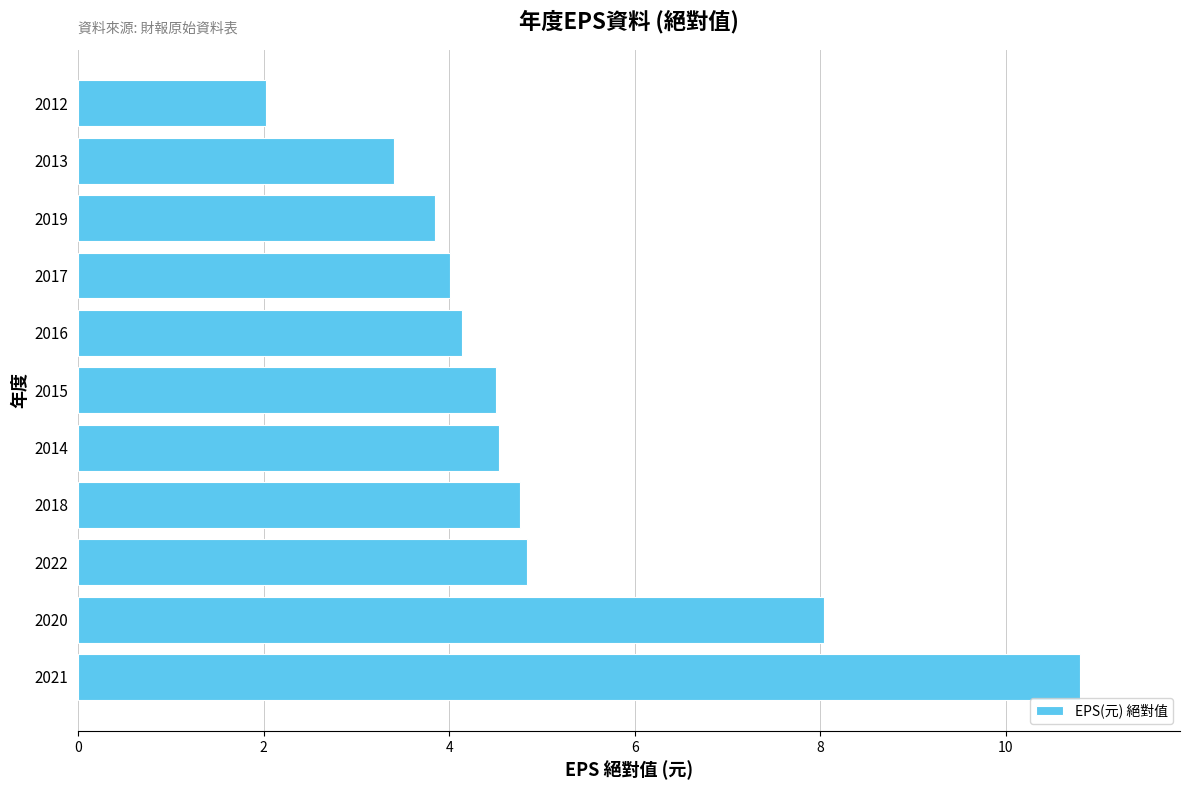

The value at 2021 is 10.8. True or false?

True